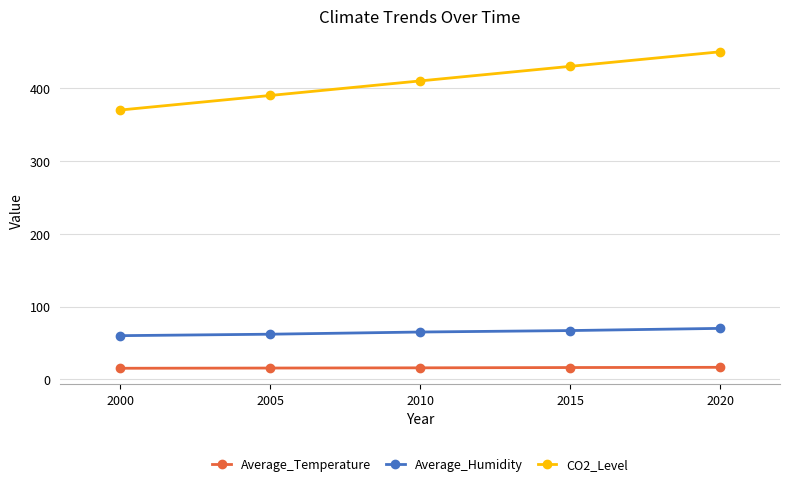

How many lines are shown in the chart?

3